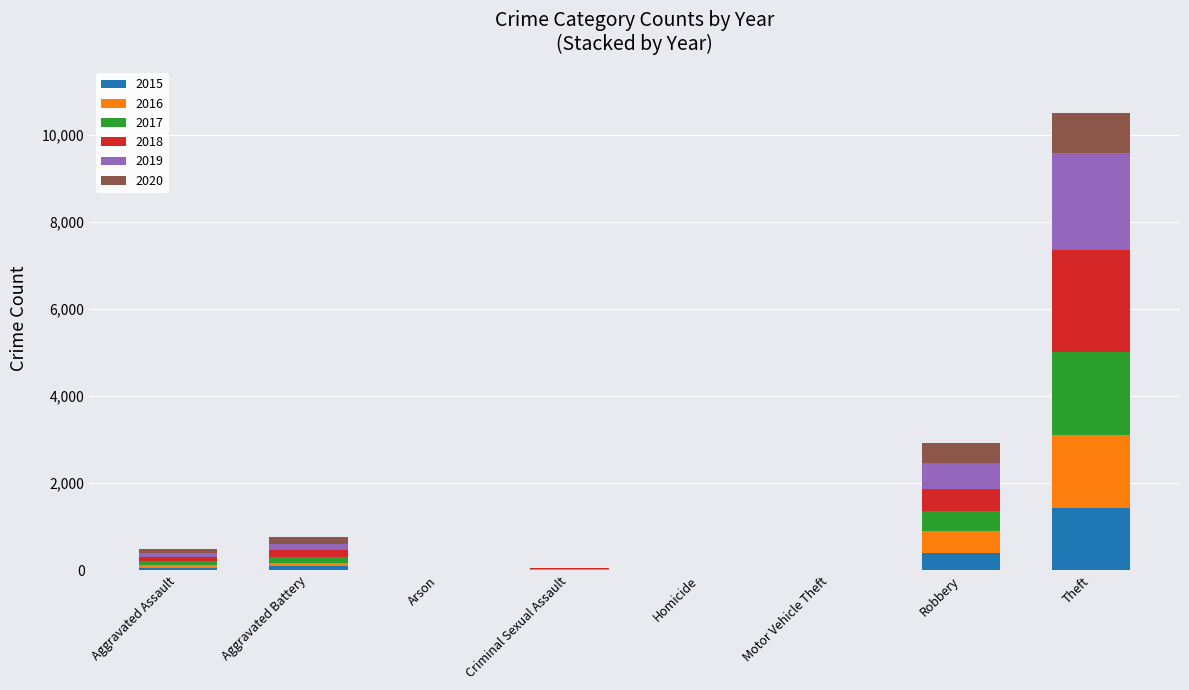

What is the highest value of the 2015 series?

1429